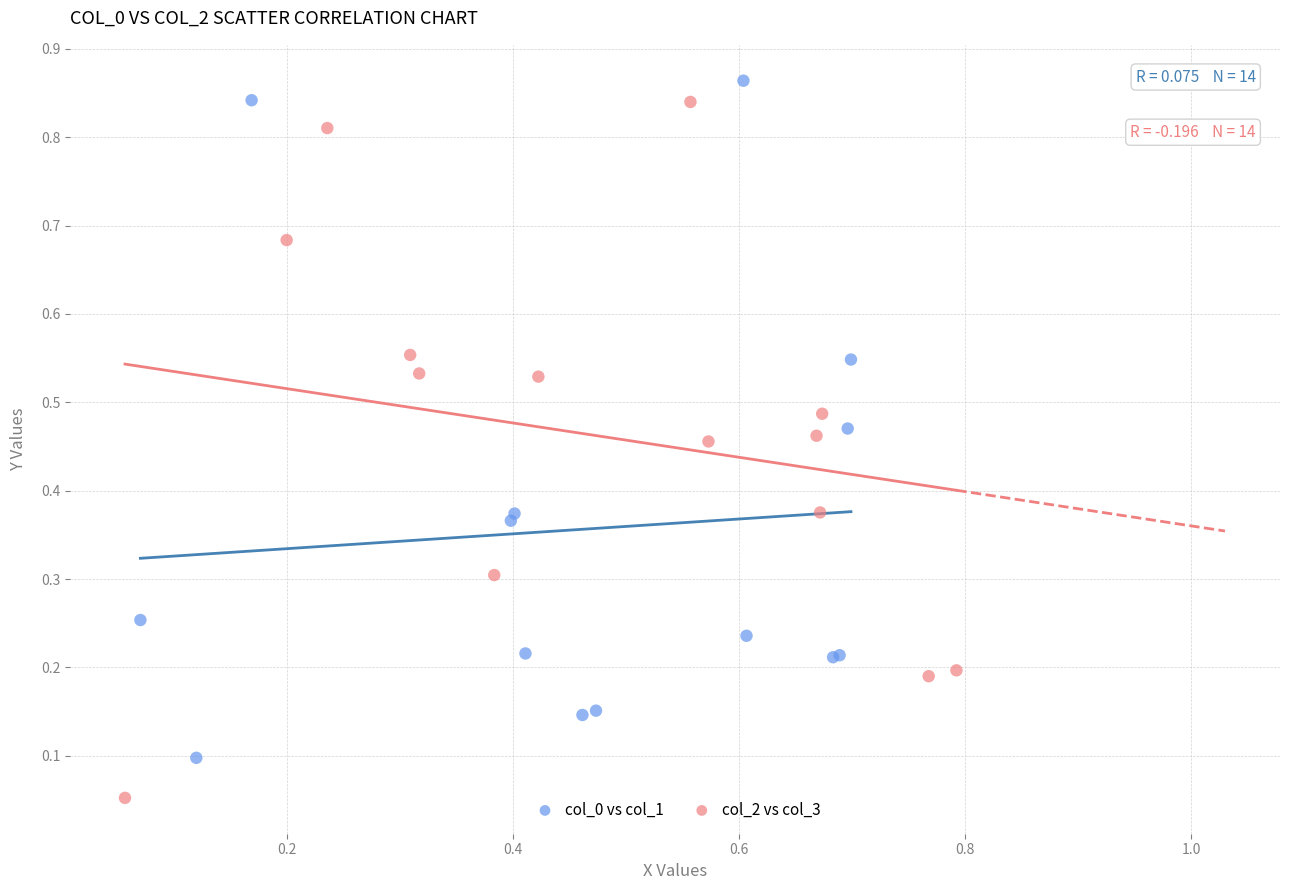

Which series reaches the minimum Y coordinate?

col_2 vs col_3